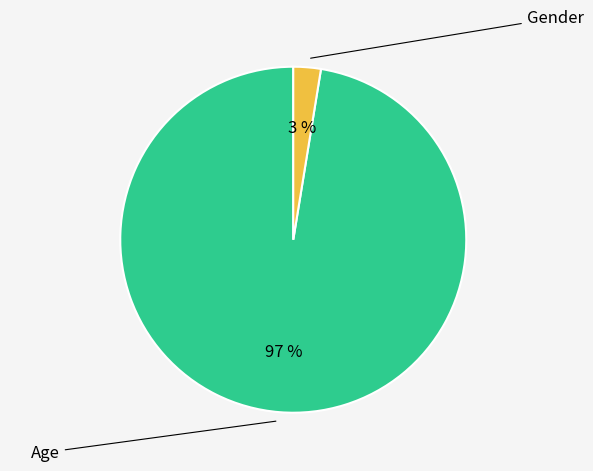

What percentage is the Age slice, to the nearest percent?

97%